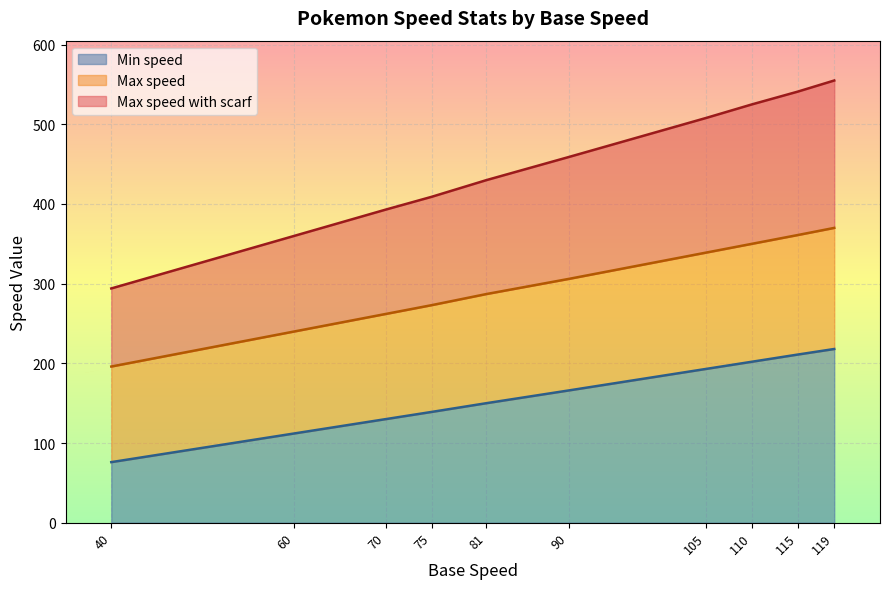

At which label is Min speed closest to 147?

81